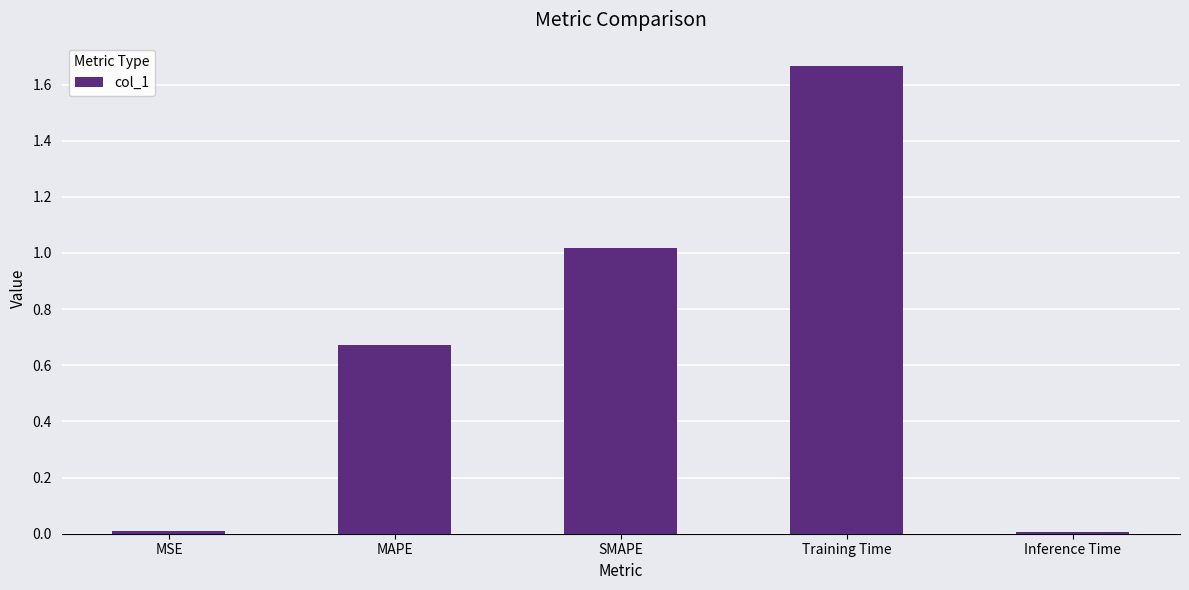

How many bars are there in total?

5